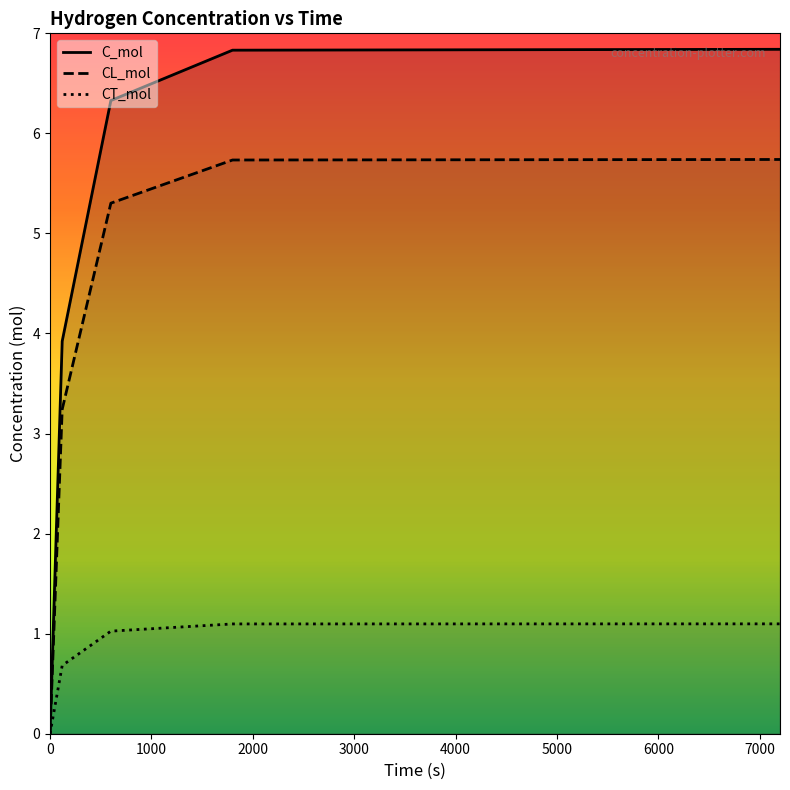

What is the total value across all series at 7200?

13.7